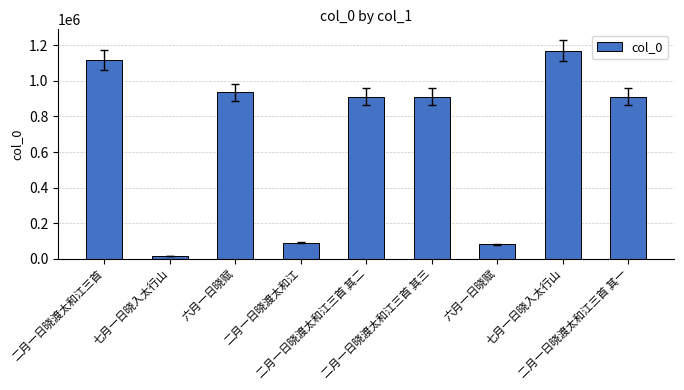

Which label corresponds to the largest value in the chart?

七月一日晓入太行山